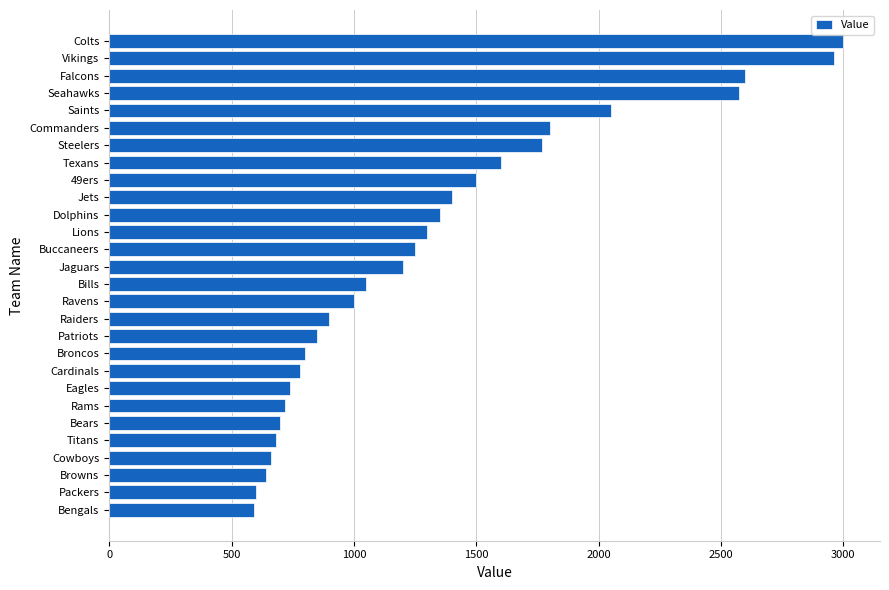

Does the chart contain stacked bars?

No